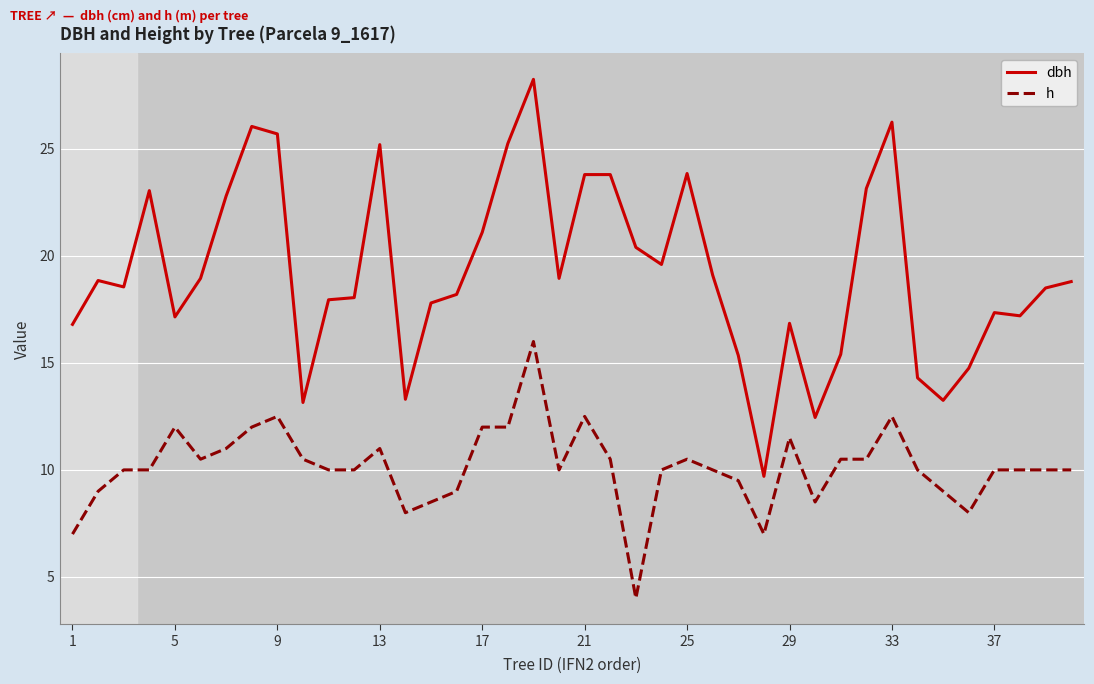

True or false: h and dbh cross at least once.

False